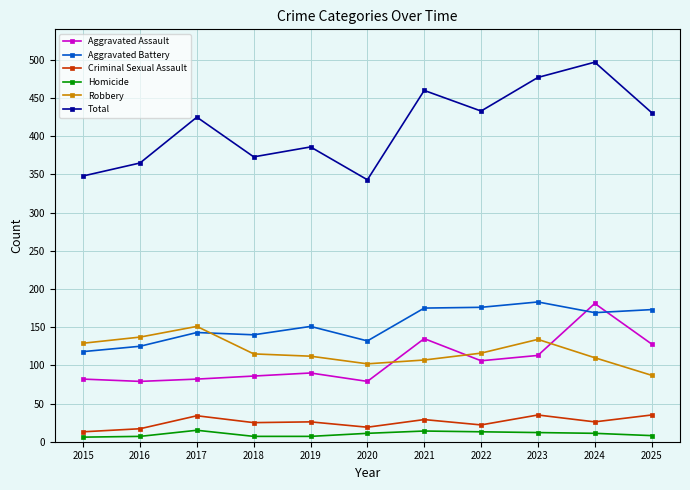

After their last crossing, which series has the higher values: Aggravated Assault or Aggravated Battery?

Aggravated Battery